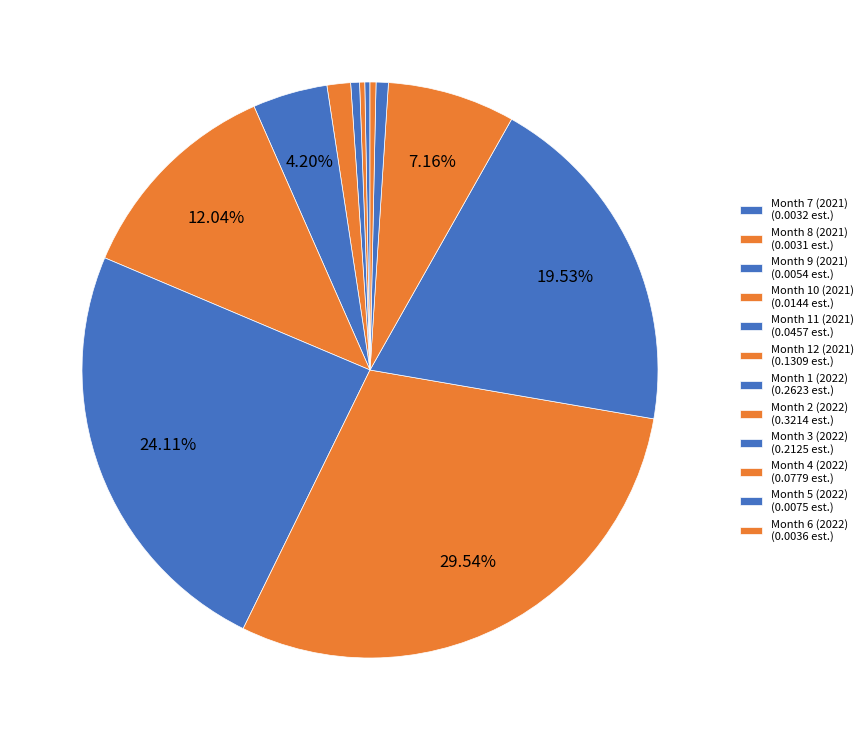

Which category has the biggest portion of the pie?

Month 2 (2022)